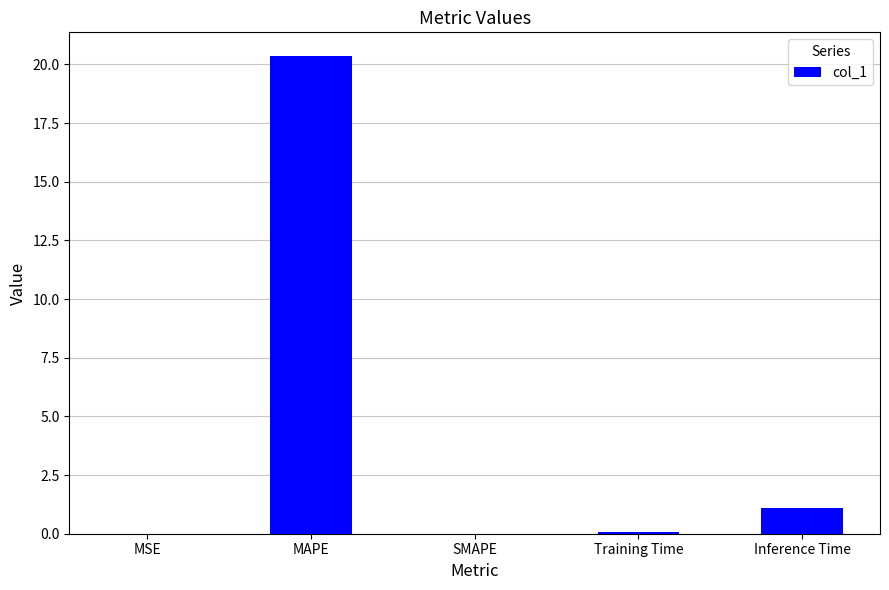

Read the value at Training Time.

0.1